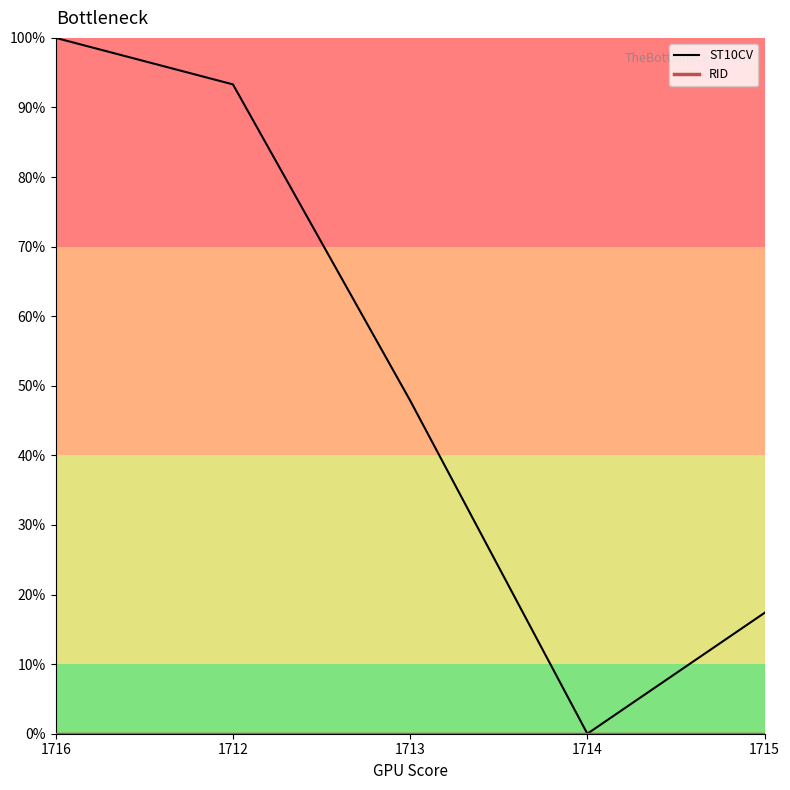

What is the difference between the highest and lowest values at 1715?

0.2